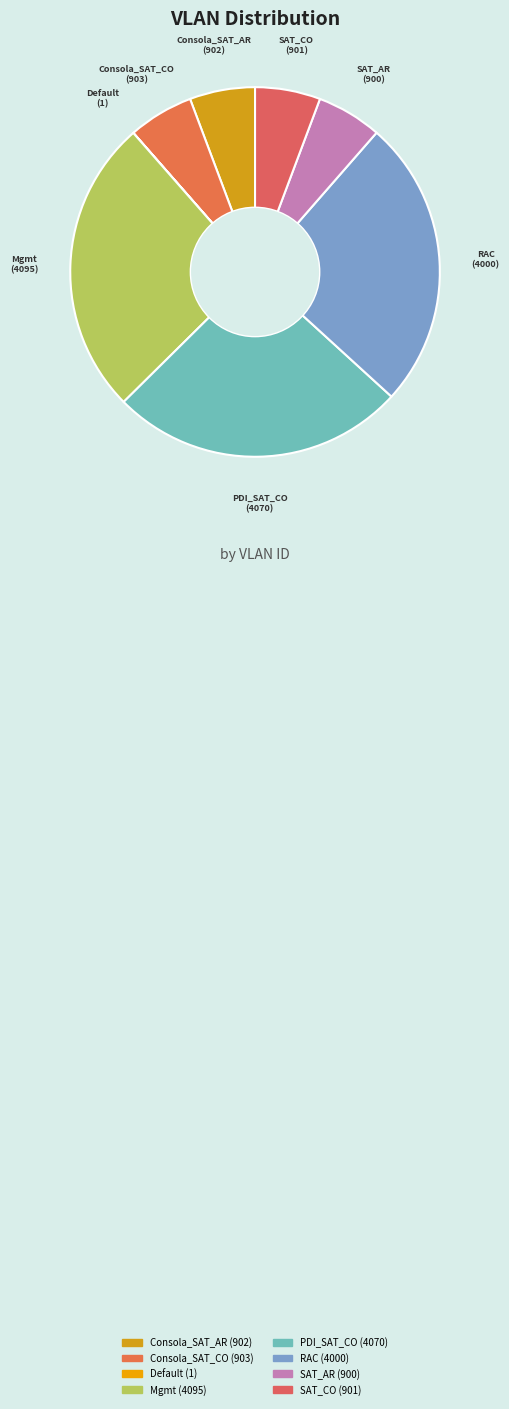

What is the ratio of the value at SAT_CO to the value at SAT_AR?

1.0